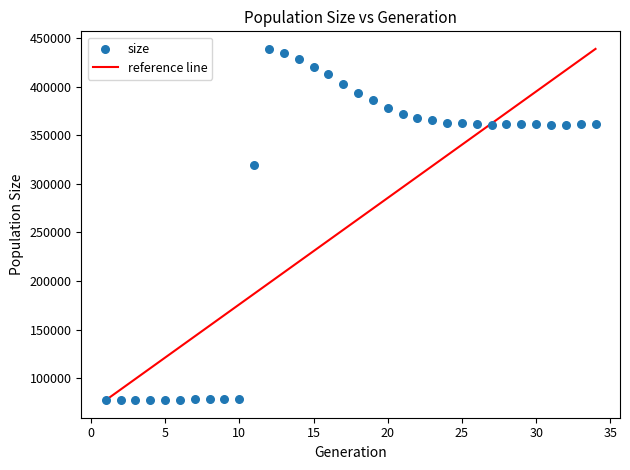

What Y value in the scatter plot is closest to 258077?

319190